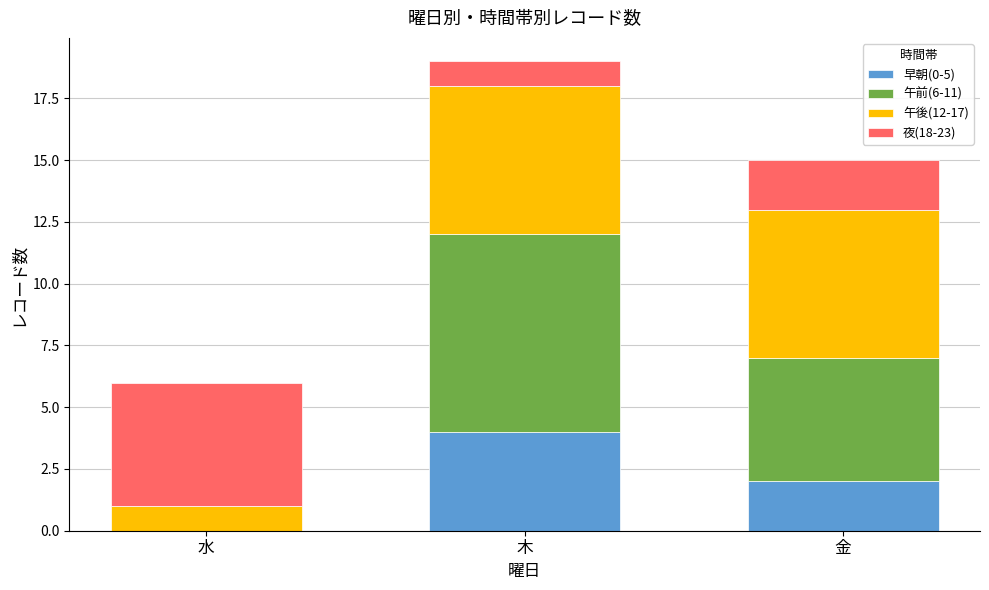

Is it true that 早朝(0-5) equals 4 at 木?

True